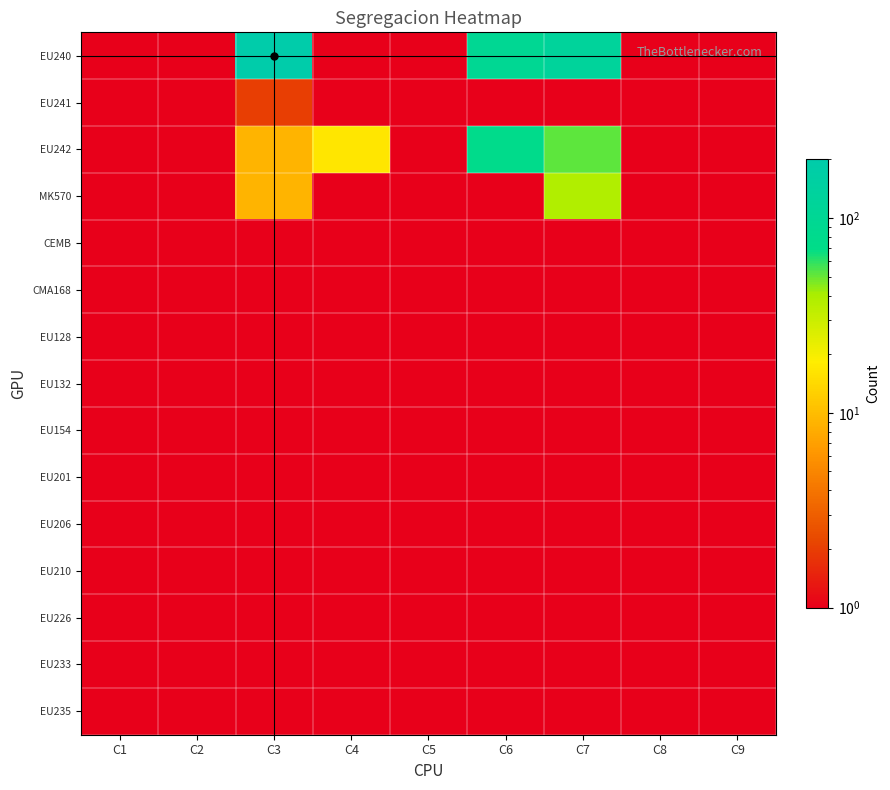

What is the total value across all series at C9?

15